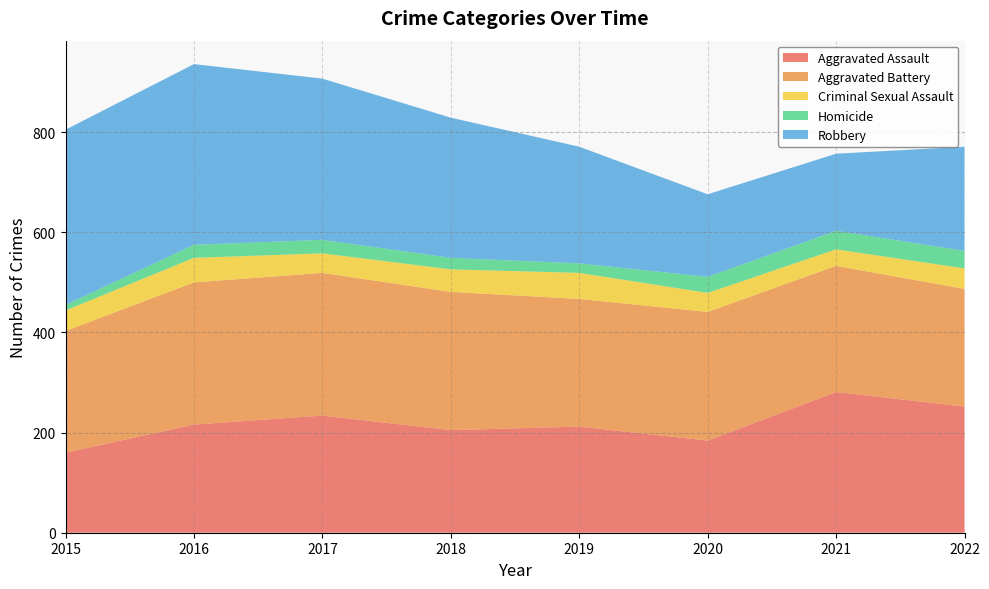

Reading left to right, extract all data points from this chart.

Aggravated Assault: 160	216	234	205	212	184	281	252
Aggravated Battery: 243	284	285	276	255	257	252	235
Criminal Sexual Assault: 41	49	39	45	52	38	33	41
Homicide: 11	26	27	23	19	32	37	35
Robbery: 350	361	322	280	233	165	154	208